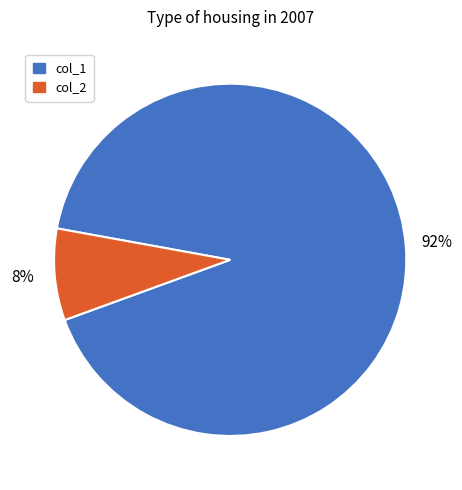

What percentage is the col_2 slice, to the nearest percent?

8%